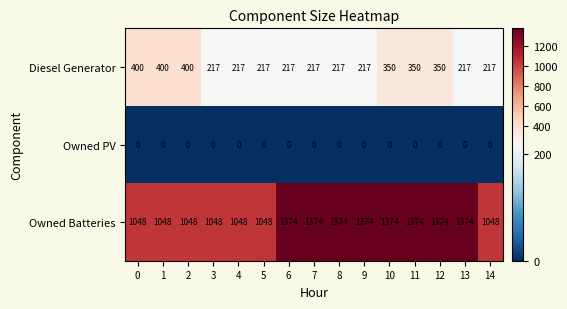

What is the difference between the highest and lowest values at 5?

1048